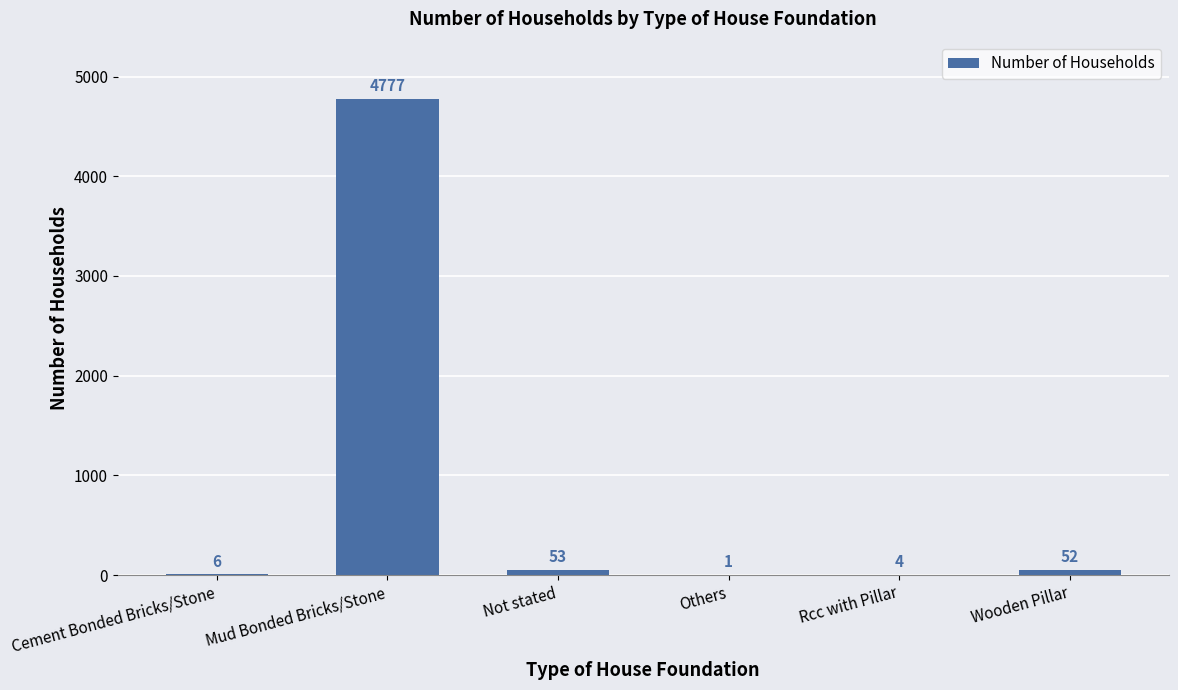

Reading left to right, transcribe all the data shown in this chart.

6	4777	53	1	4	52